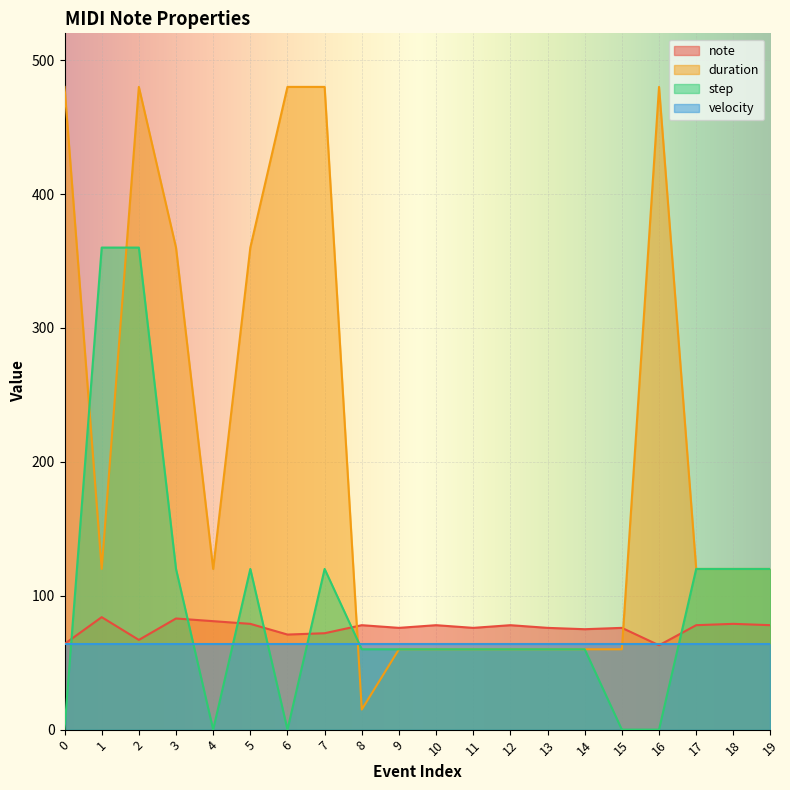

The duration series shows 60 at 14. True or false?

True